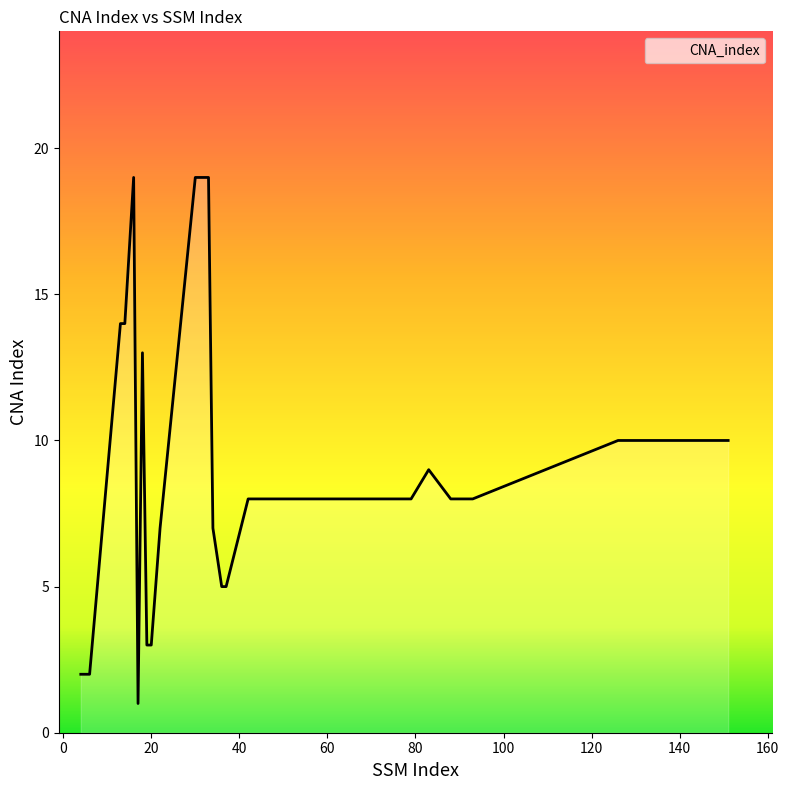

What is the maximum value shown in the chart?

19